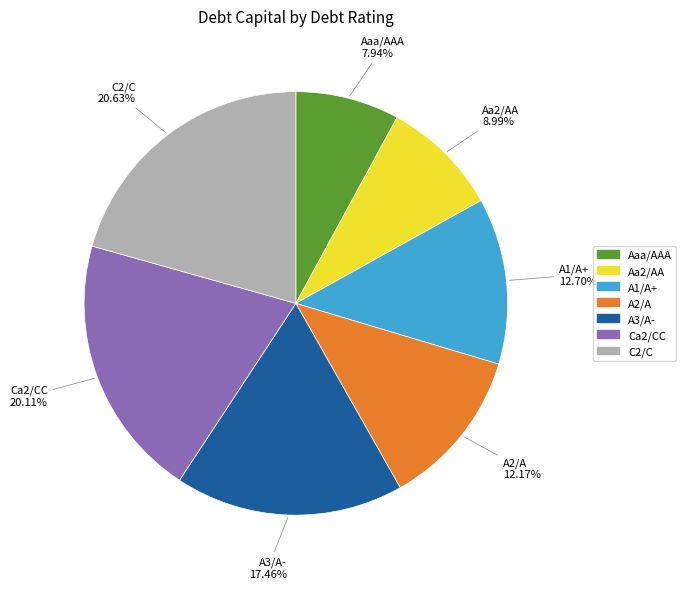

Rank the categories by value from highest to lowest.

C2/C, Ca2/CC, A3/A-, A1/A+, A2/A, Aa2/AA, Aaa/AAA